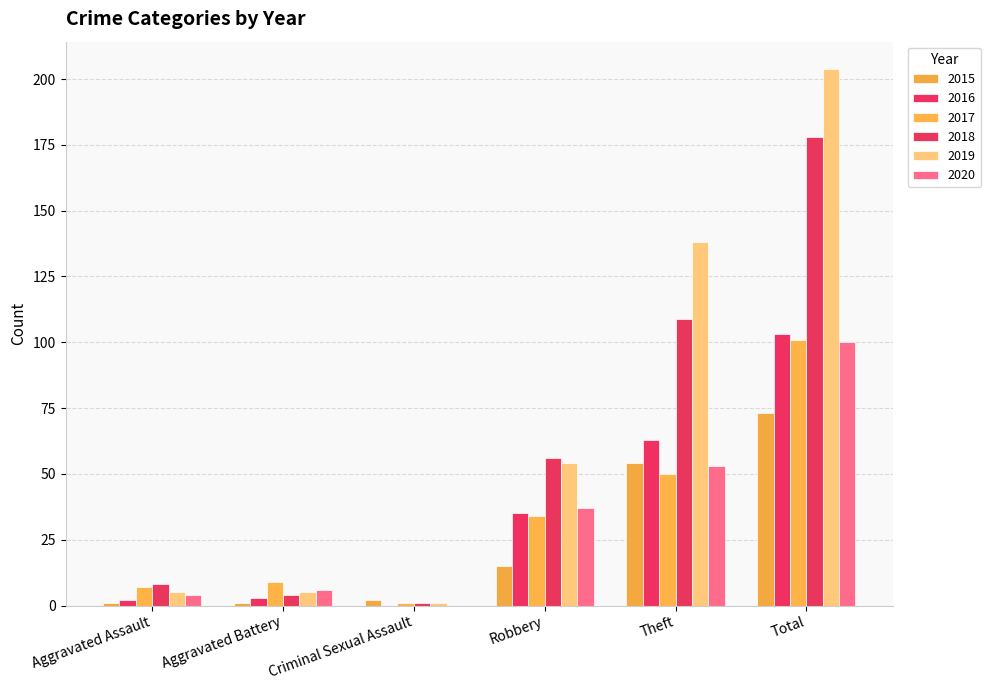

At which label does 2020 reach its minimum?

Criminal Sexual Assault